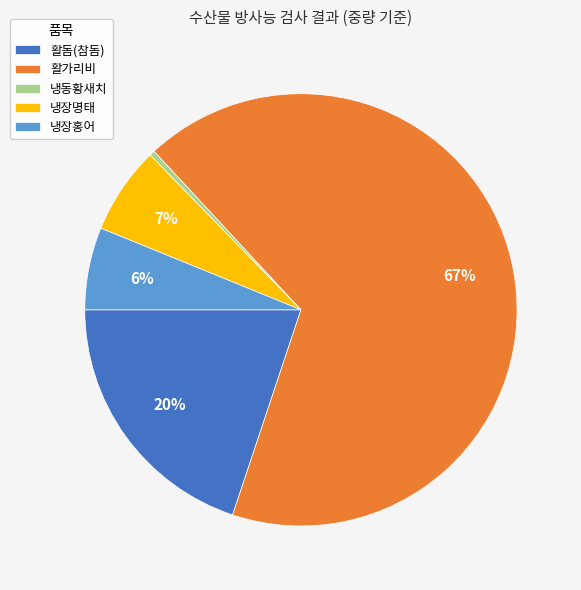

What is the ratio of the value at 활돔(참돔) to the value at 활가리비?

0.3